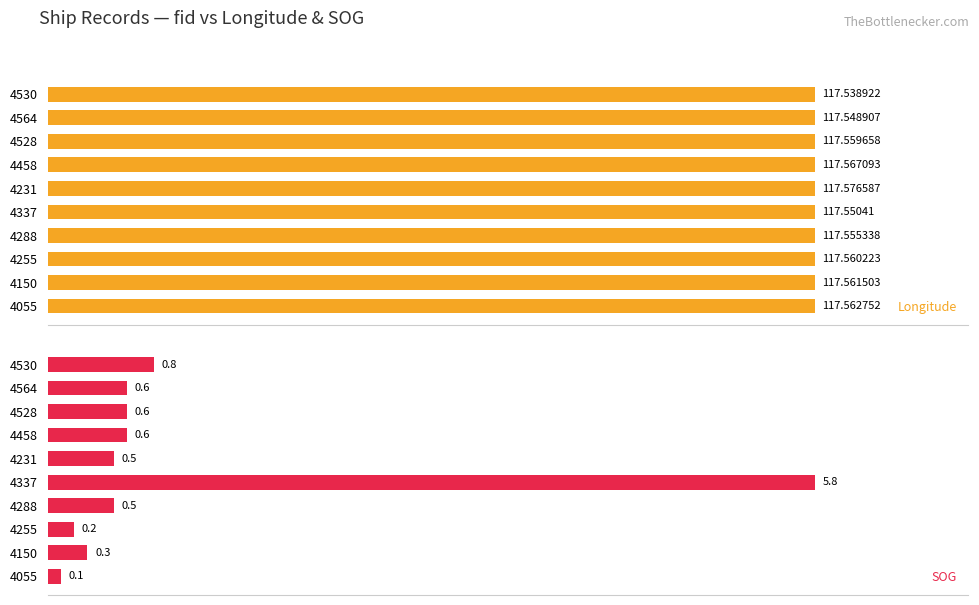

Rank the categories by Longitude value from lowest to highest.

4530, 4564, 4337, 4288, 4528, 4255, 4150, 4055, 4458, 4231